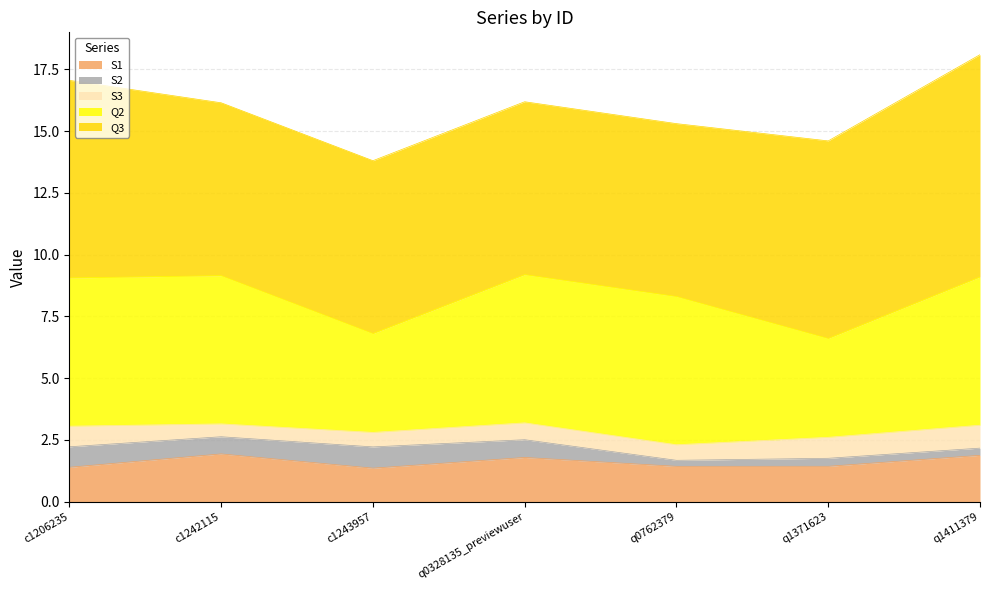

True or false: S1 and Q3 cross at least once.

False